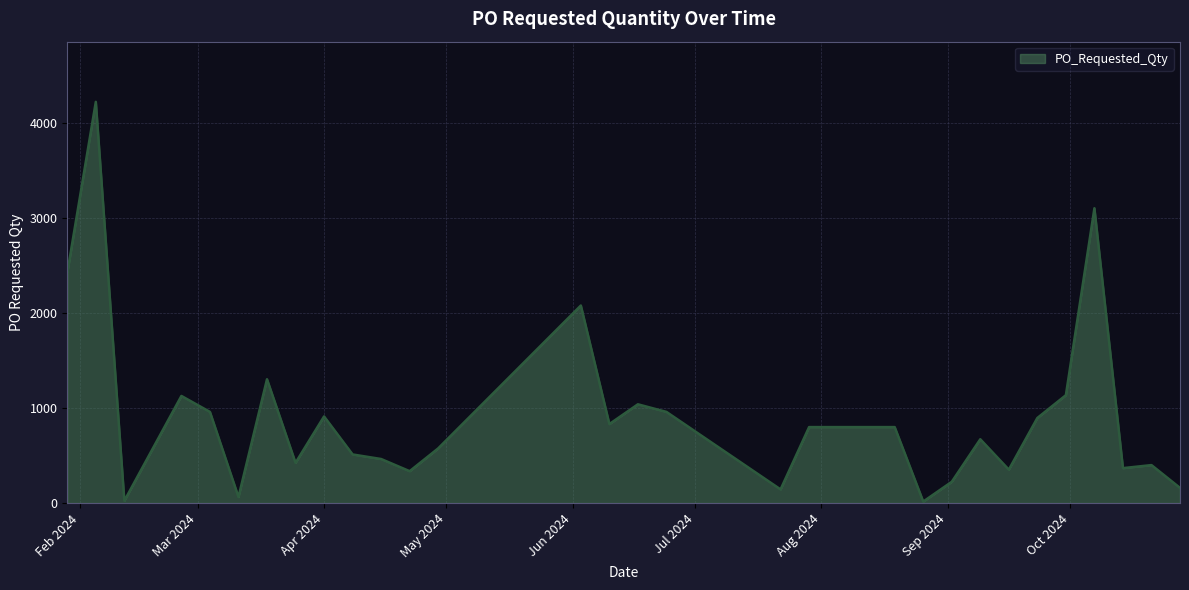

What is the difference between the maximum and minimum values?

4208